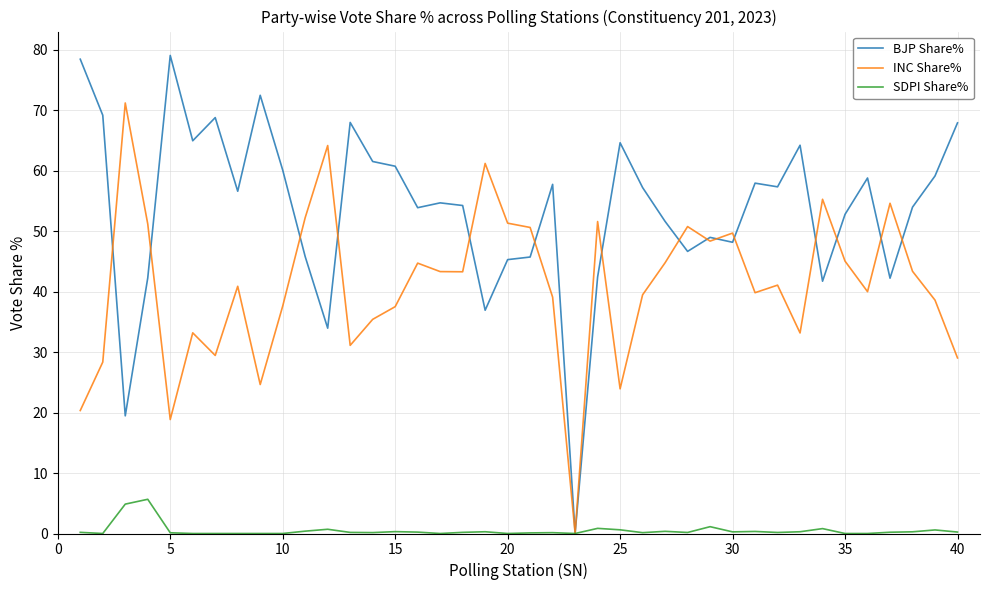

Which series has the largest total across all categories?

BJP Share%